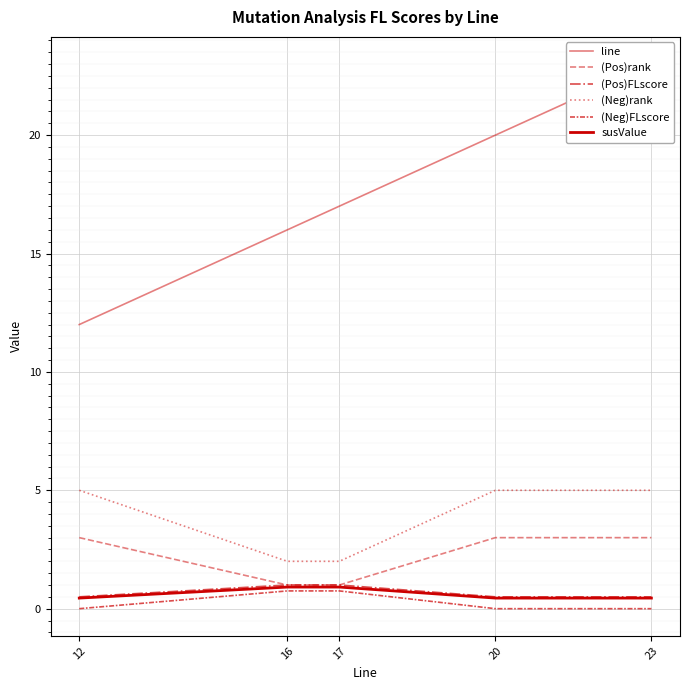

True or false: (Pos)rank has more than 2 points higher than both neighbors.

False